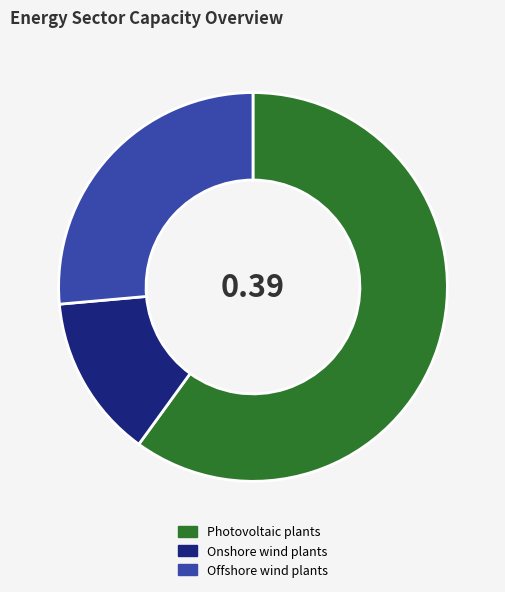

Combined, do Photovoltaic plants and Offshore wind plants account for over 50%?

Yes